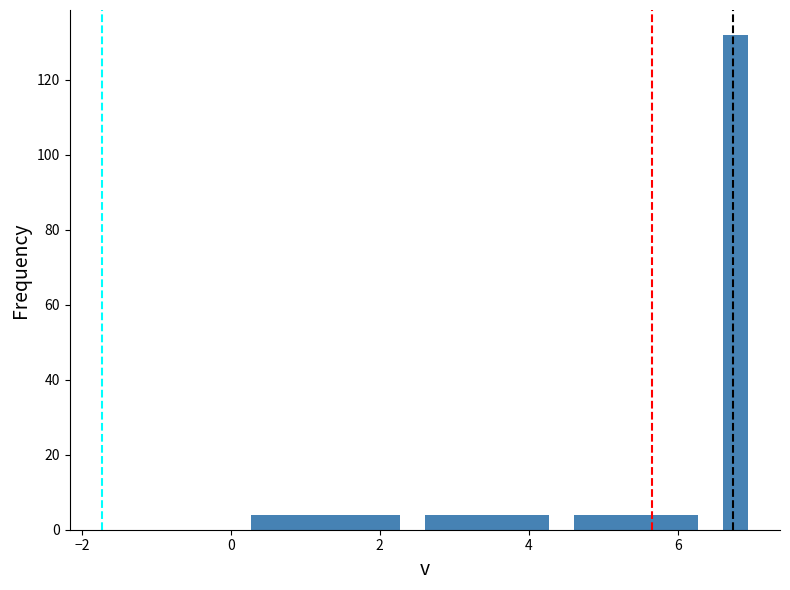

Read against the x-axis, roughly where is the centre of the tallest bar?

6.8